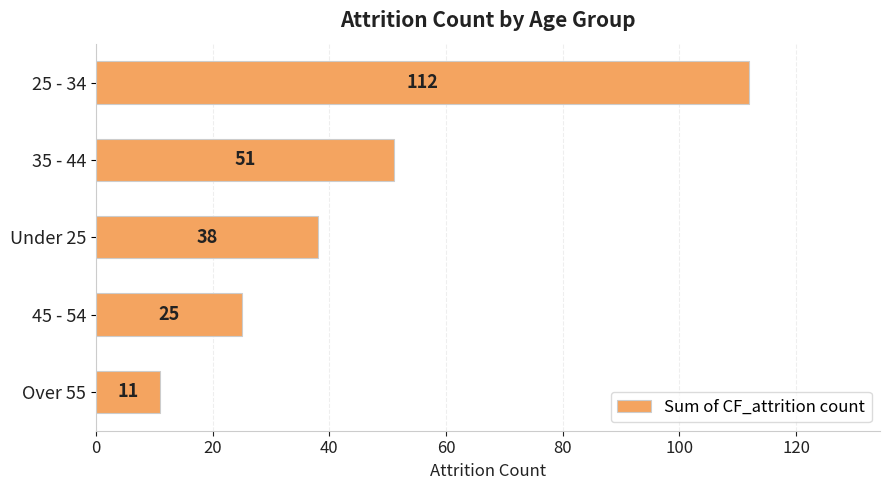

What is the sum of all values?

237